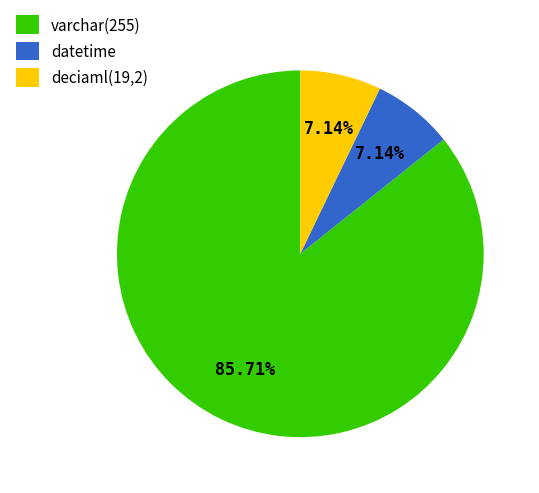

Is varchar(255) the majority of the pie?

Yes